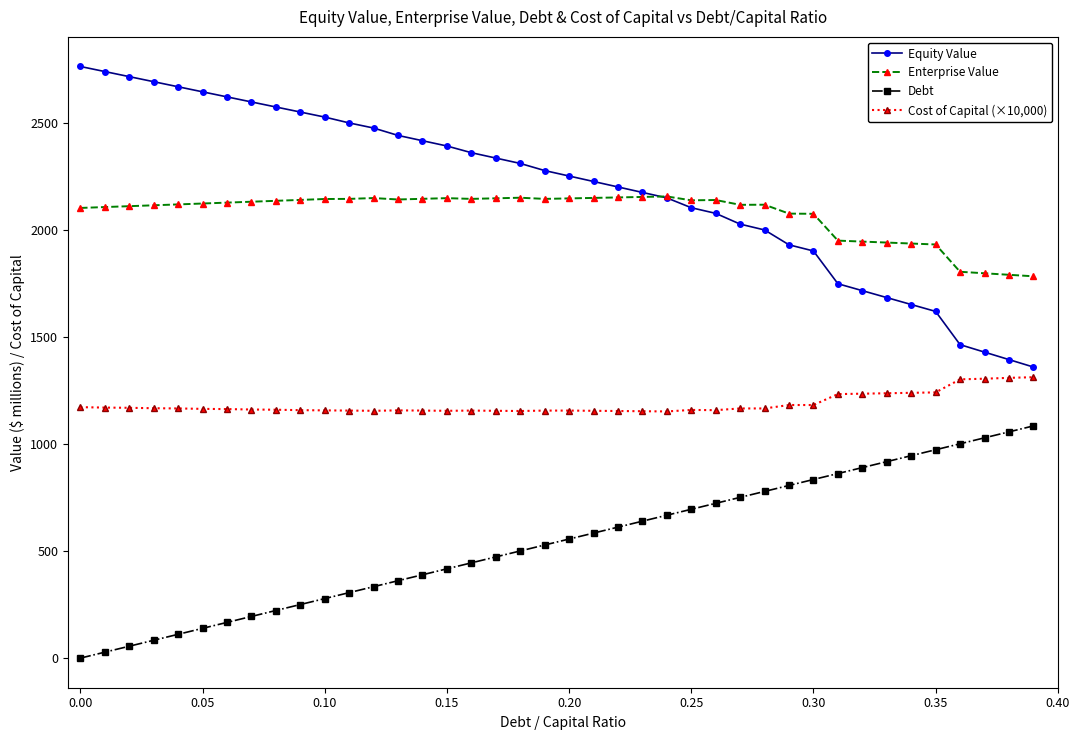

True or false: Enterprise Value has more than 0 interior local peaks.

True